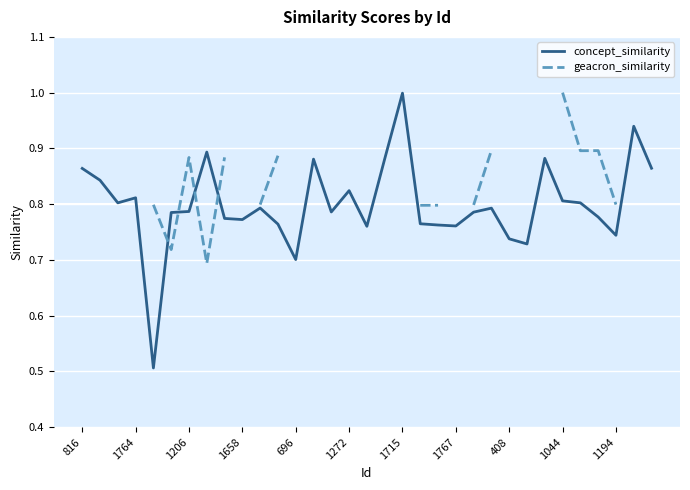

Is it true that concept_similarity equals 0.5 at 816?

False